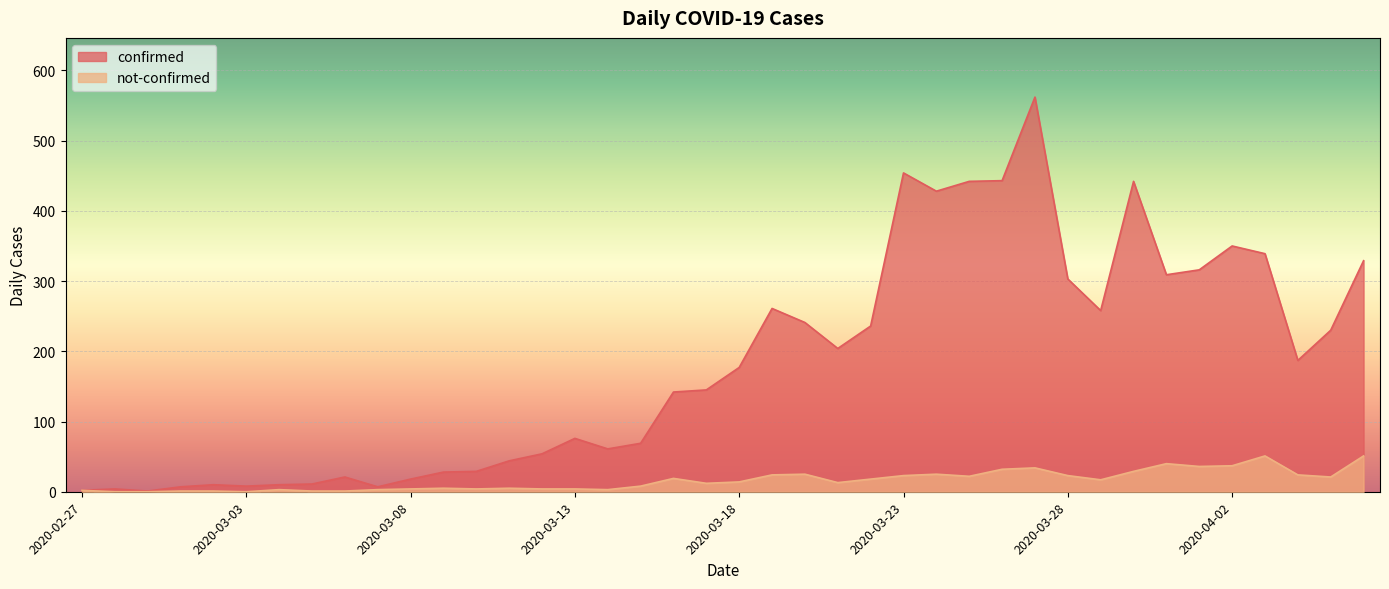

What are all the series names shown in the legend?

confirmed, not-confirmed